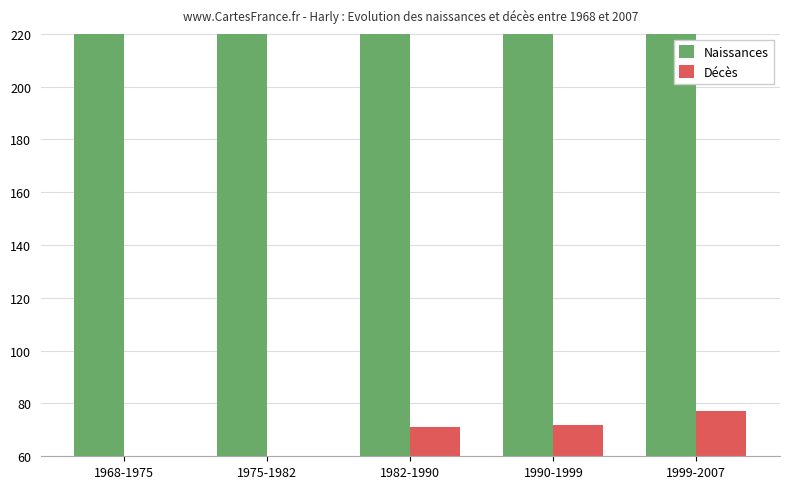

What is the average value of the Décès series?

49